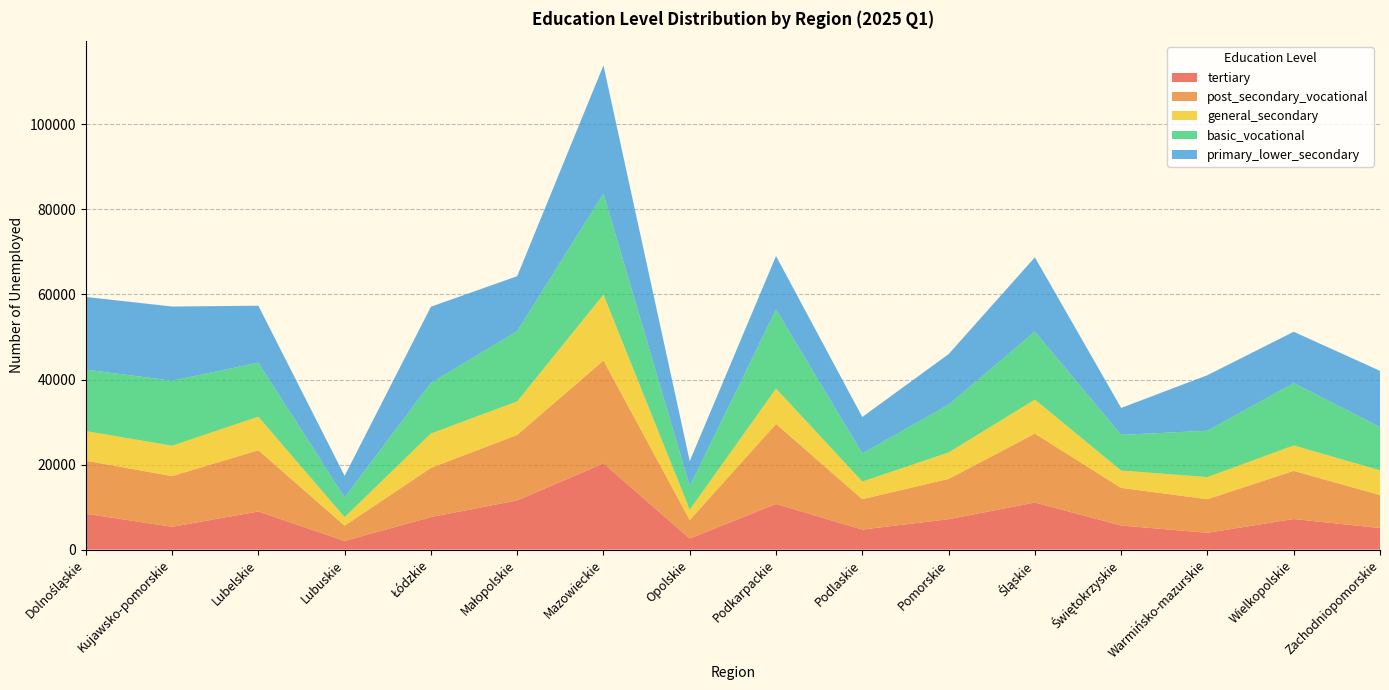

Reading left to right, transcribe all the data shown in this chart.

tertiary: Dolnośląskie=8433	Kujawsko-pomorskie=5368	Lubelskie=8967	Lubuskie=2039	Łódzkie=7647	Małopolskie=11569	Mazowieckie=20275	Opolskie=2610	Podkarpackie=10738	Podlaskie=4717	Pomorskie=7152	Śląskie=11070	Świętokrzyskie=5666	Warmińsko-mazurskie=3955	Wielkopolskie=7197	Zachodniopomorskie=5068
post_secondary_vocational: Dolnośląskie=12471	Kujawsko-pomorskie=11917	Lubelskie=14400	Lubuskie=3586	Łódzkie=11565	Małopolskie=15399	Mazowieckie=24191	Opolskie=4341	Podkarpackie=18815	Podlaskie=7140	Pomorskie=9472	Śląskie=16202	Świętokrzyskie=8848	Warmińsko-mazurskie=7896	Wielkopolskie=11320	Zachodniopomorskie=7755
general_secondary: Dolnośląskie=6971	Kujawsko-pomorskie=7146	Lubelskie=7892	Lubuskie=2012	Łódzkie=8086	Małopolskie=7879	Mazowieckie=15498	Opolskie=2438	Podkarpackie=8312	Podlaskie=4158	Pomorskie=6218	Śląskie=8009	Świętokrzyskie=4077	Warmińsko-mazurskie=5206	Wielkopolskie=5979	Zachodniopomorskie=5824
basic_vocational: Dolnośląskie=14449	Kujawsko-pomorskie=15287	Lubelskie=12698	Lubuskie=4661	Łódzkie=11895	Małopolskie=16514	Mazowieckie=23766	Opolskie=5528	Podkarpackie=18566	Podlaskie=6587	Pomorskie=11239	Śląskie=15979	Świętokrzyskie=8394	Warmińsko-mazurskie=10897	Wielkopolskie=14655	Zachodniopomorskie=10206
primary_lower_secondary: Dolnośląskie=17092	Kujawsko-pomorskie=17445	Lubelskie=13396	Lubuskie=5051	Łódzkie=17916	Małopolskie=12933	Mazowieckie=30136	Opolskie=5896	Podkarpackie=12600	Podlaskie=8583	Pomorskie=11884	Śląskie=17470	Świętokrzyskie=6331	Warmińsko-mazurskie=13062	Wielkopolskie=12078	Zachodniopomorskie=13185